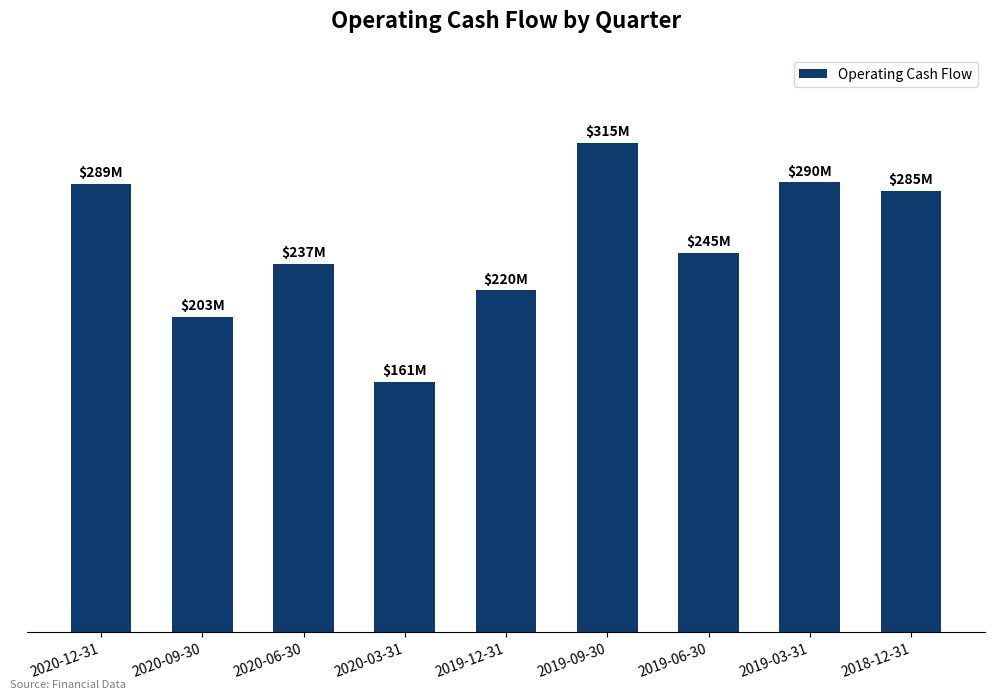

Are the bars horizontal?

No